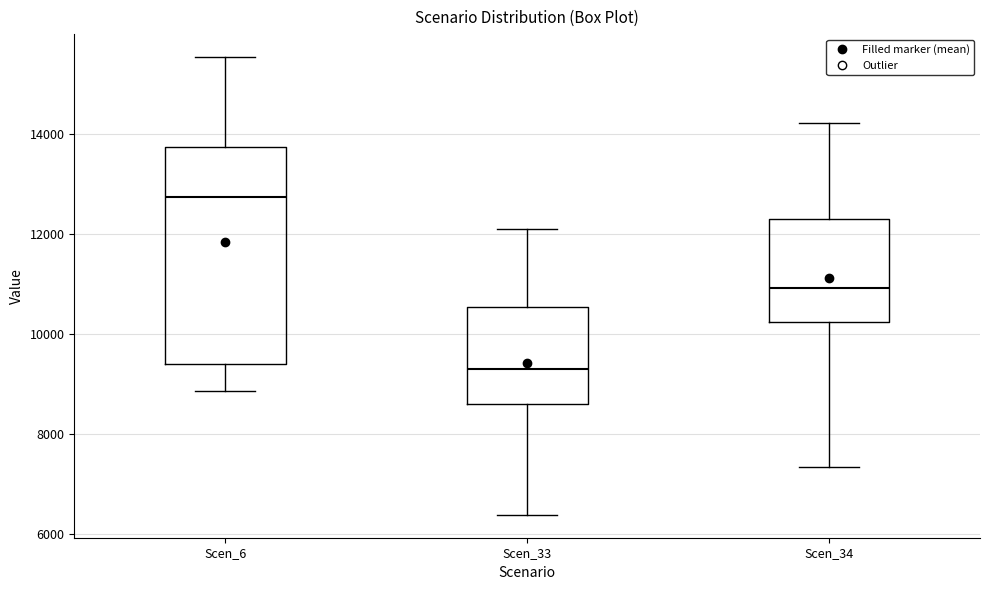

Reading left to right, read every box against the y-axis: the position of its median line, the range the box covers, and the ends of its whiskers. The values are not printed on the chart, so give them approximately, as read against the axis.

Scen_6: median 12800, box 9400 to 13800, whiskers 8800 to 15600
Scen_33: median 9200, box 8600 to 10600, whiskers 6400 to 12000
Scen_34: median 11000, box 10200 to 12200, whiskers 7400 to 14200